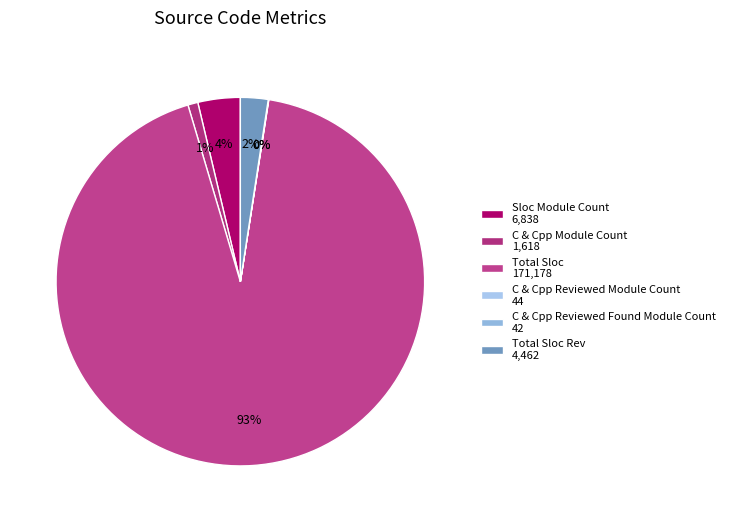

To the nearest percent, what is the difference between the largest and smallest slice percentages?

93%